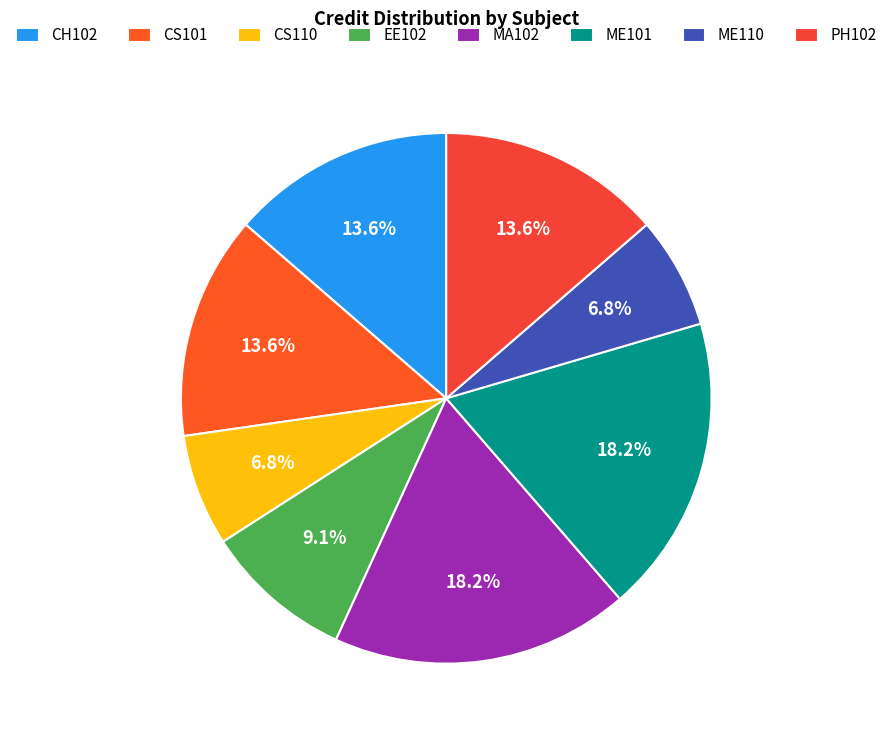

To the nearest percent, what portion does EE102 represent?

9%